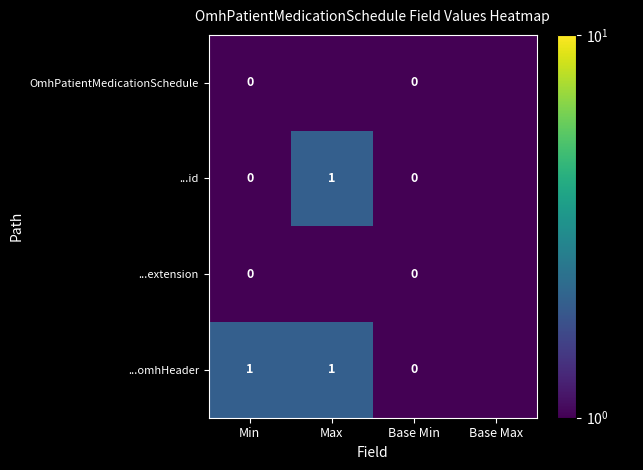

Which series changed the most between Min and Base Min?

...omhHeader